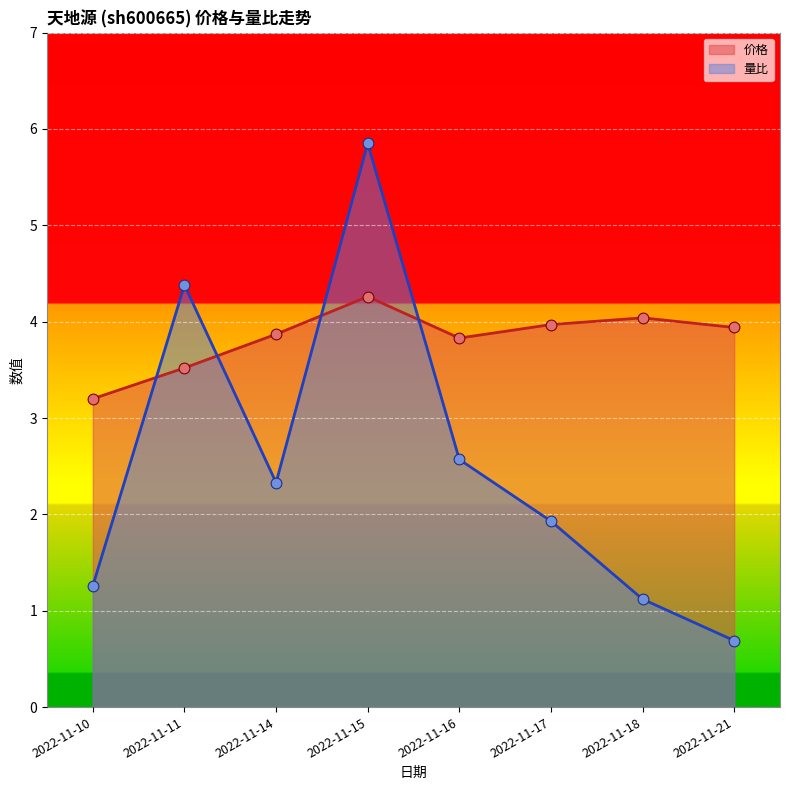

Is the value of 价格 at 2022-11-21 greater than the value of 量比 at 2022-11-16?

Yes